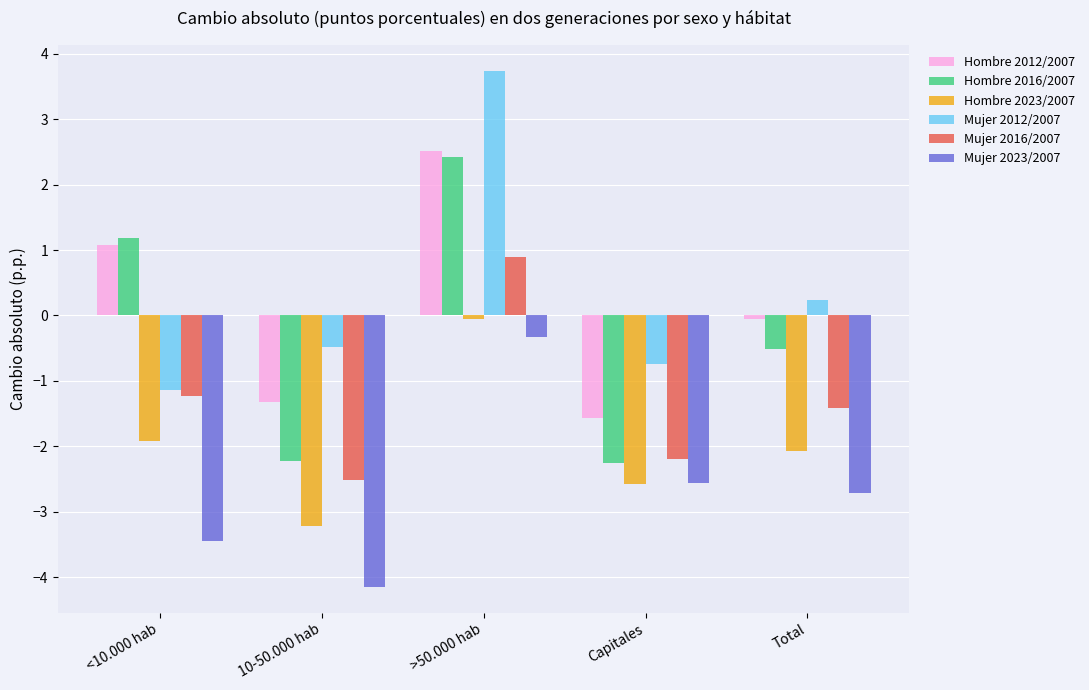

What is the total value across all series at >50.000 hab?

9.2